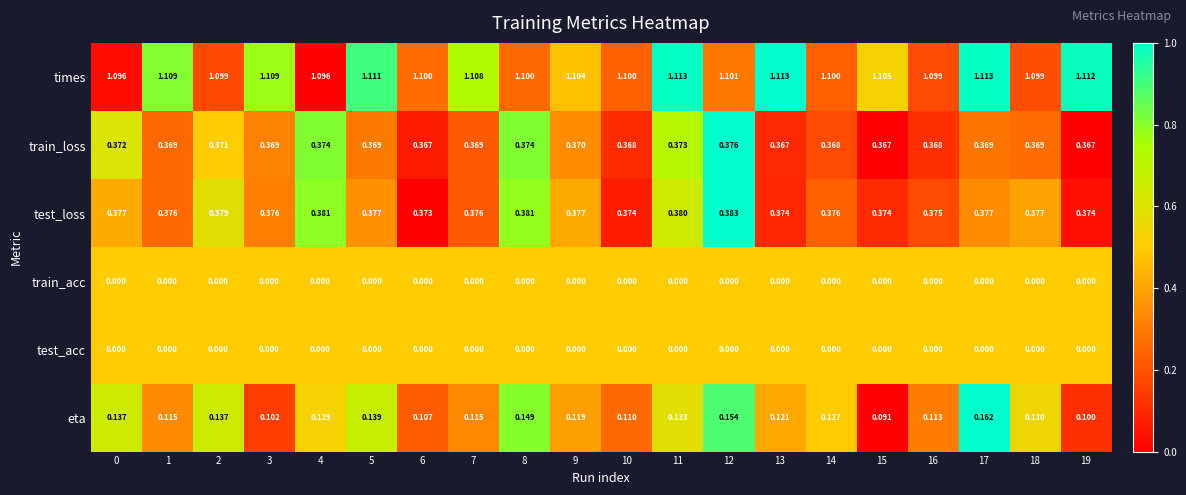

Which series has the largest range (max minus min)?

eta